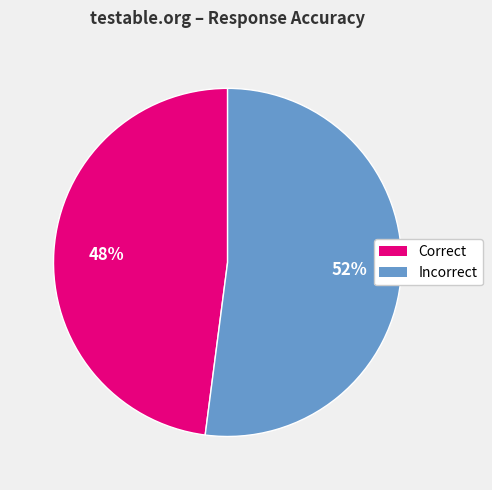

The Correct slice represents 54% of the pie. True or false?

False